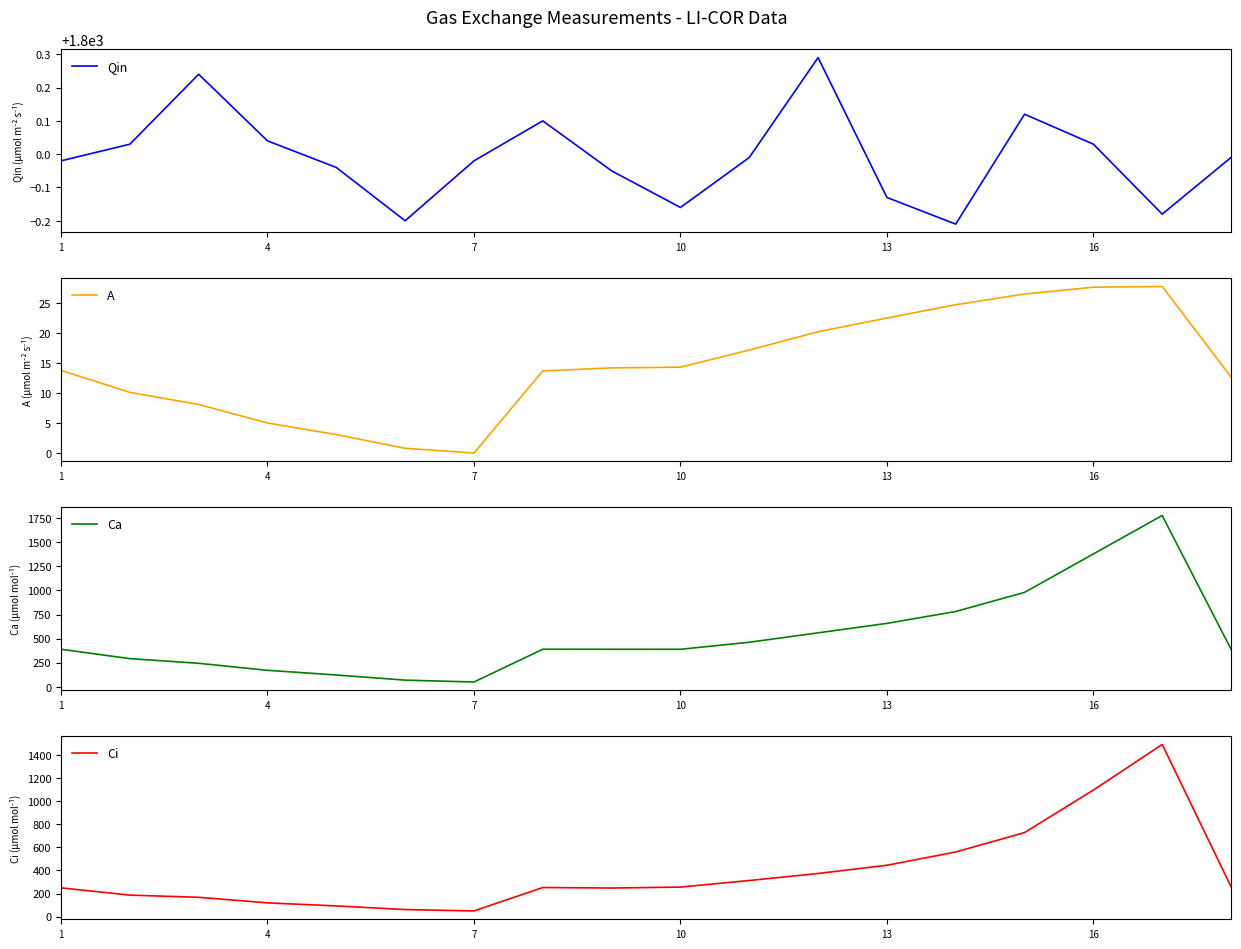

Is it true that Qin equals 1153.7 at 16?

False